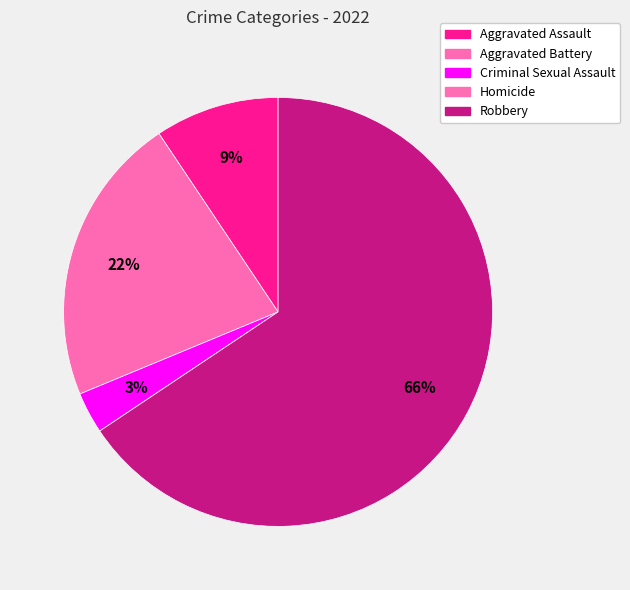

Which category has the biggest portion of the pie?

Robbery